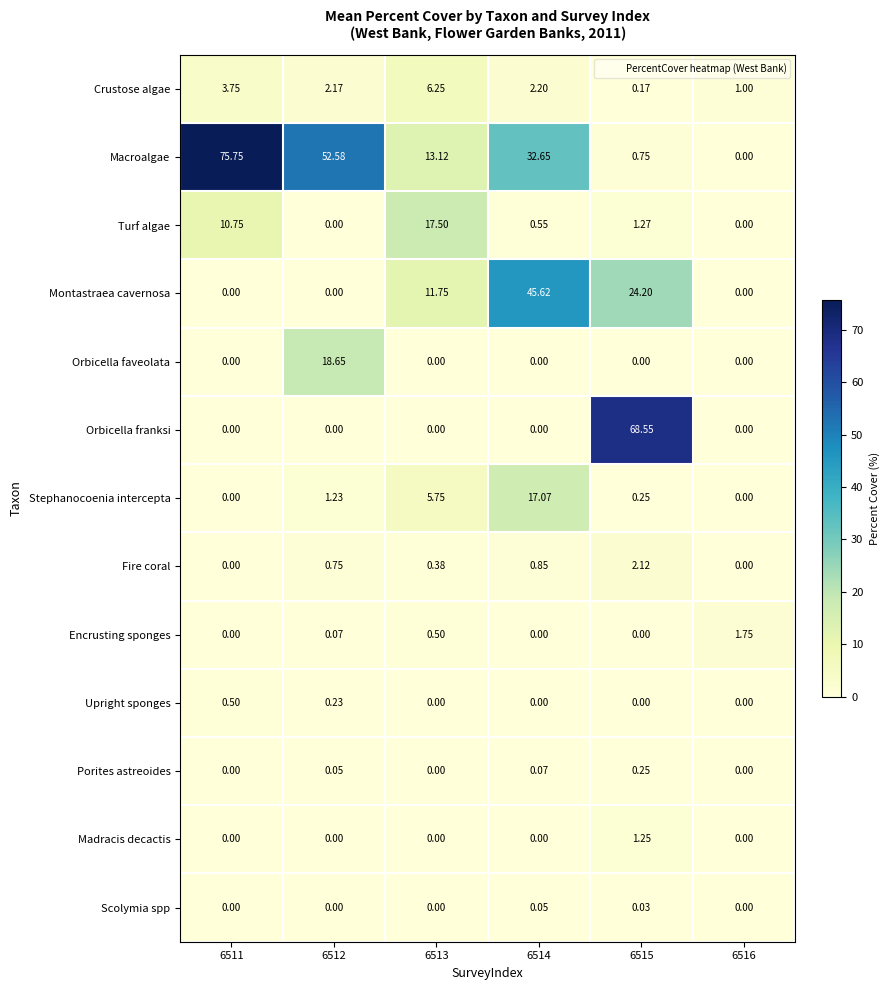

Which series has the largest total across all categories?

Macroalgae